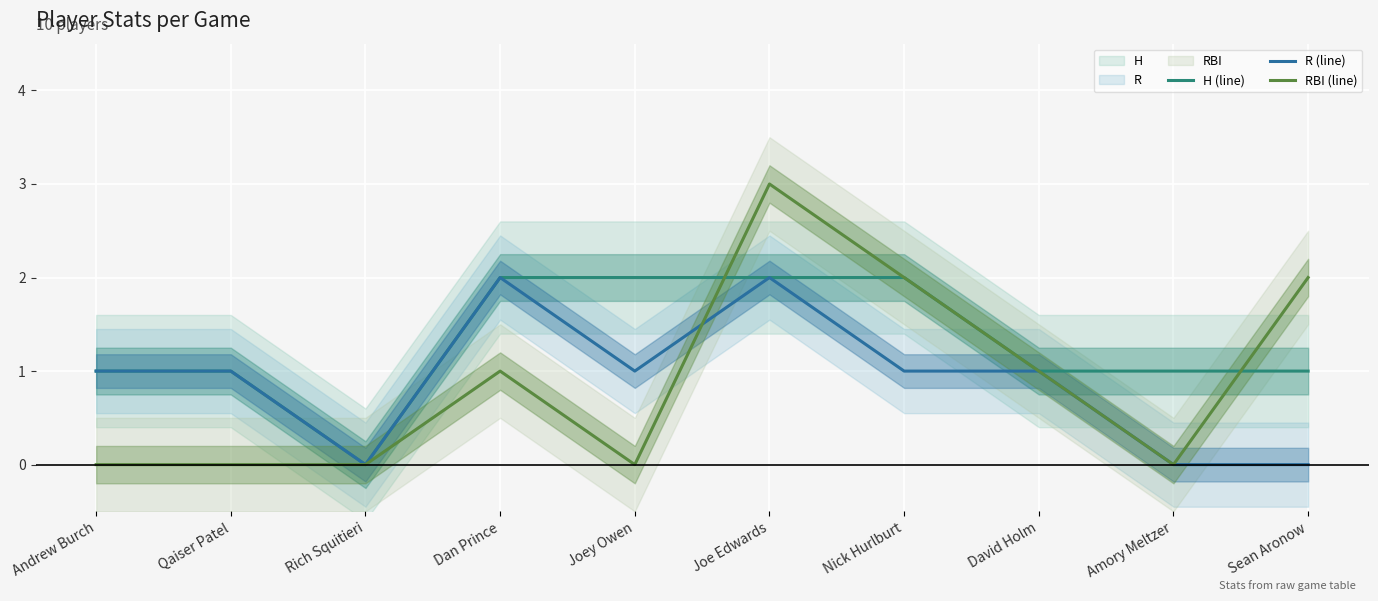

Which category has the highest value across all series?

Joe Edwards